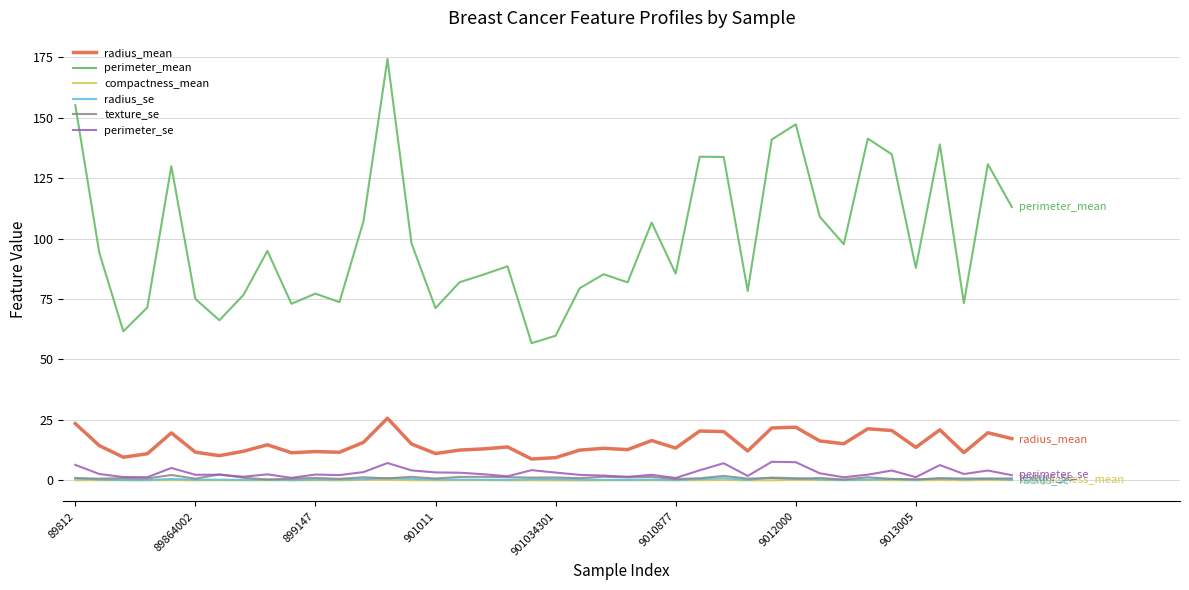

Which series has the widest spread of values?

perimeter_mean